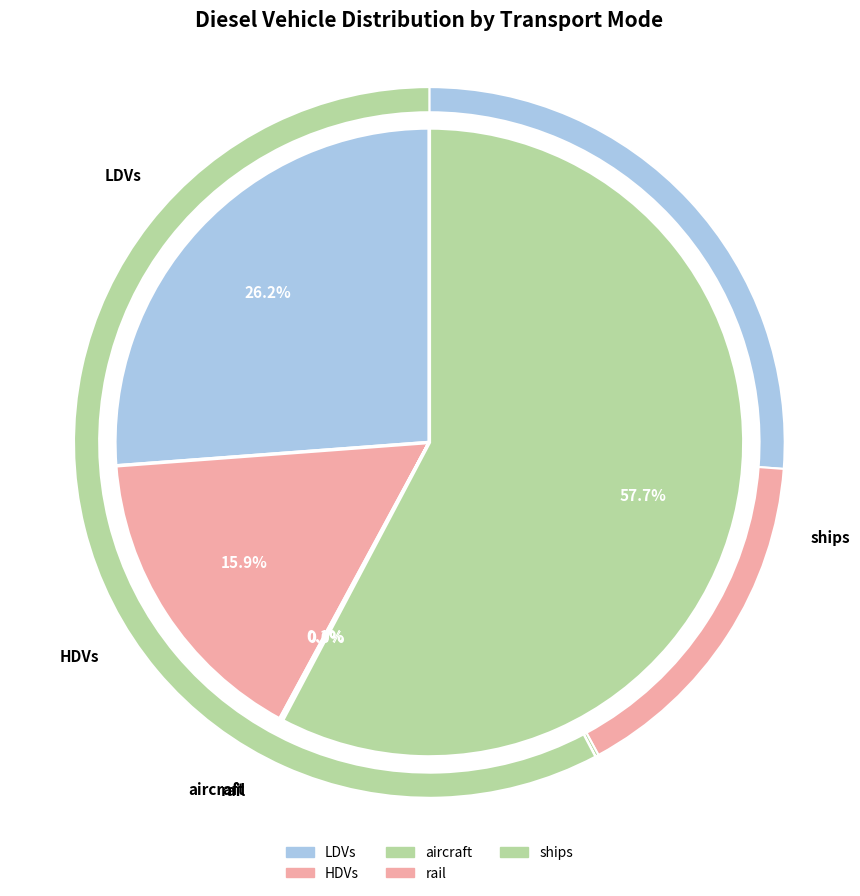

Combined, what portion of the pie is LDVs and rail?

26.2%